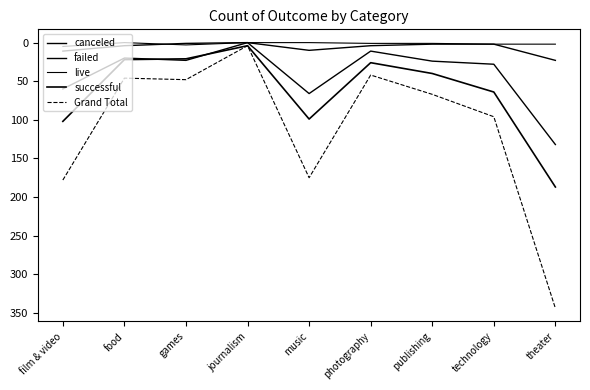

What is the average value of the canceled series?

6